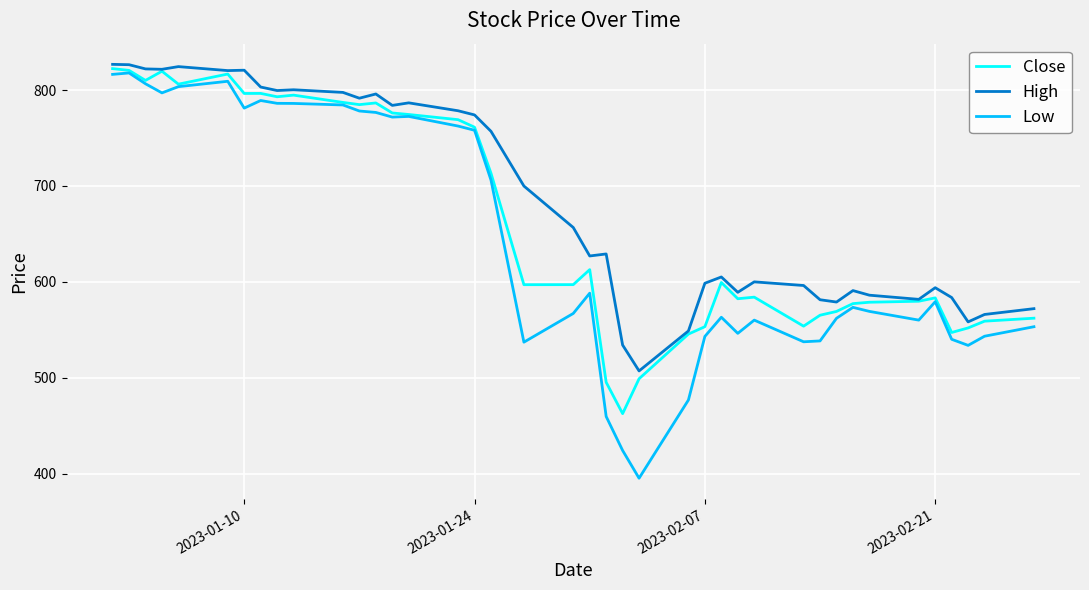

True or false: High has more than 2 points higher than both neighbors.

True